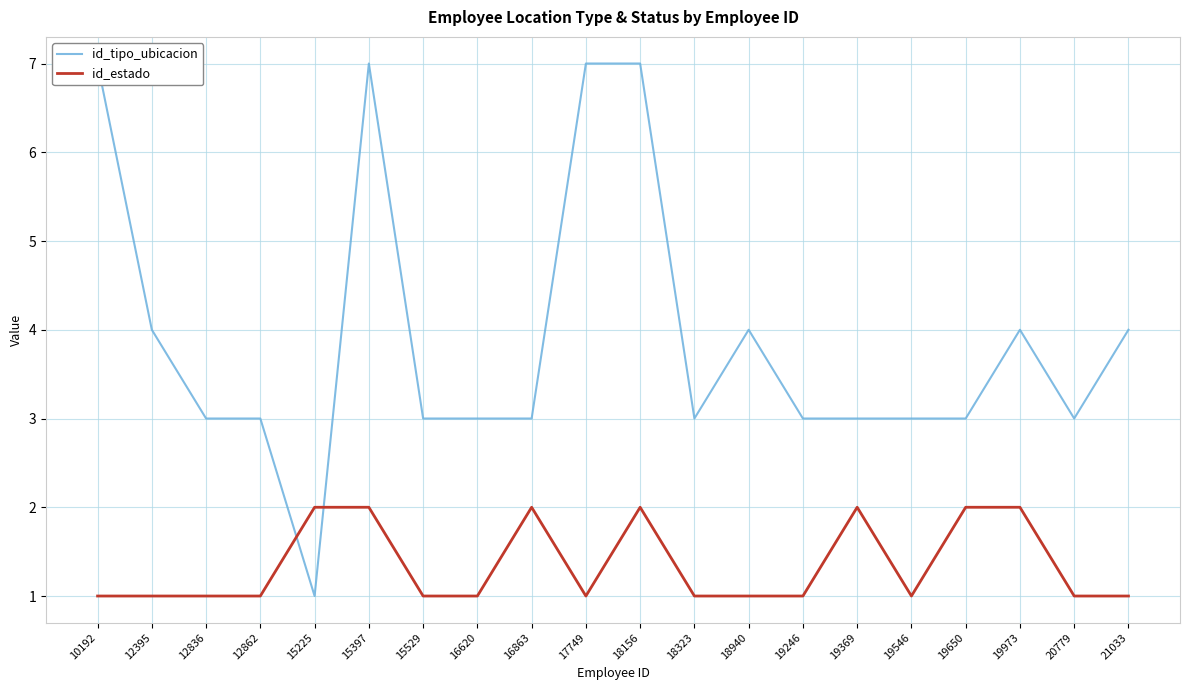

Reading left to right, extract all data points from this chart.

id_tipo_ubicacion: 7	4	3	3	1	7	3	3	3	7	7	3	4	3	3	3	3	4	3	4
id_estado: 1	1	1	1	2	2	1	1	2	1	2	1	1	1	2	1	2	2	1	1